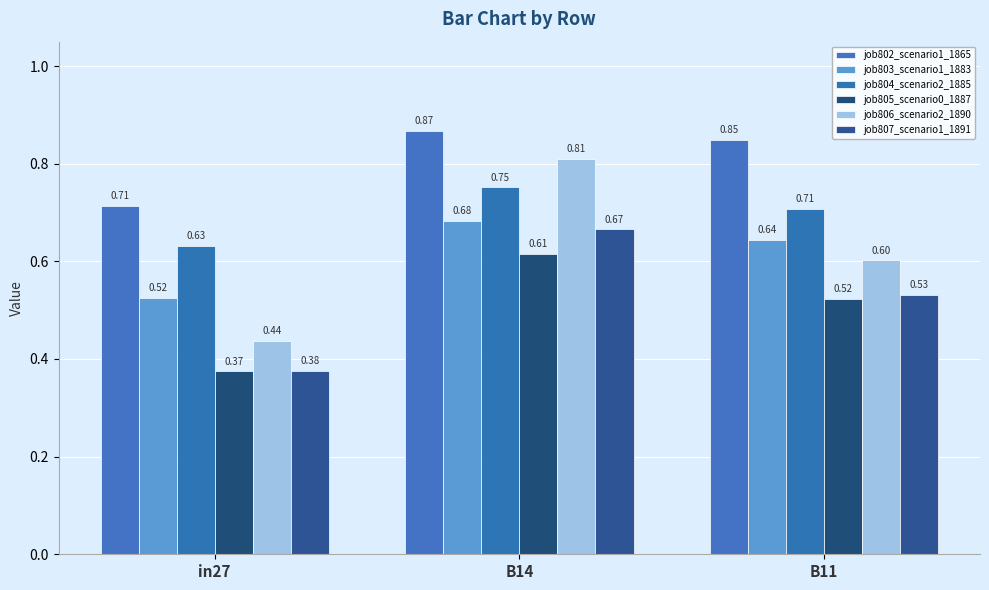

Is it true that job805_scenario0_1887 equals 0.6 at B14?

True